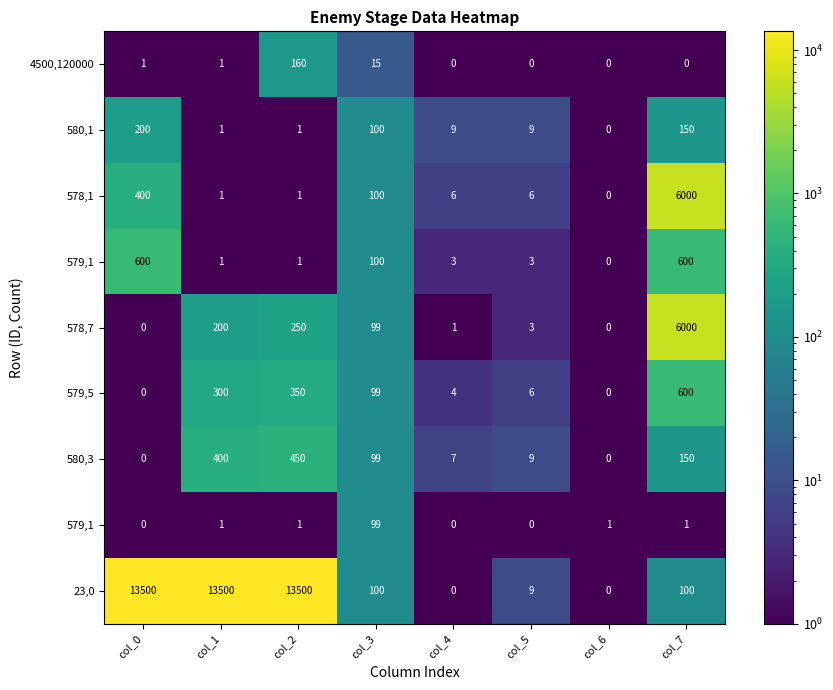

At how many categories does at least one series exceed 13482?

3